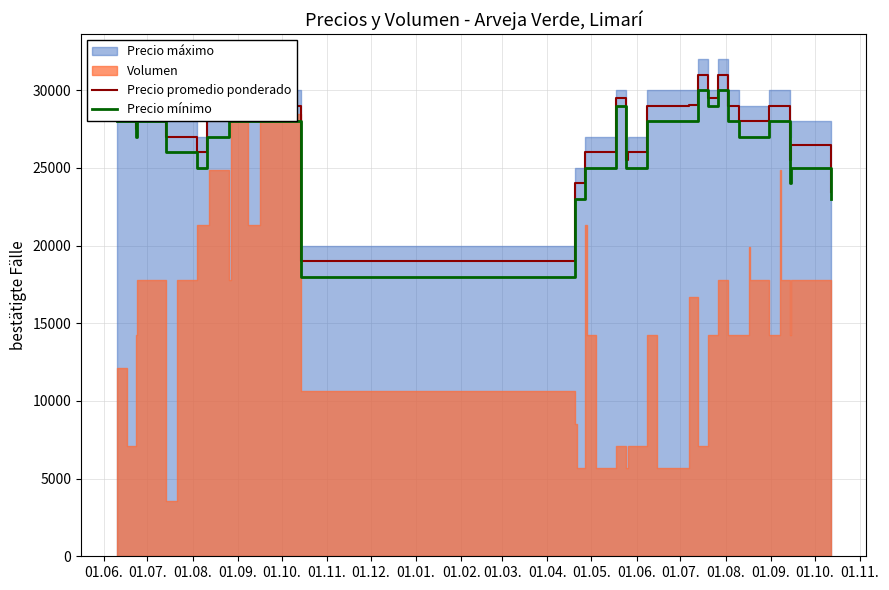

What is the minimum value for Precio mínimo?

18000